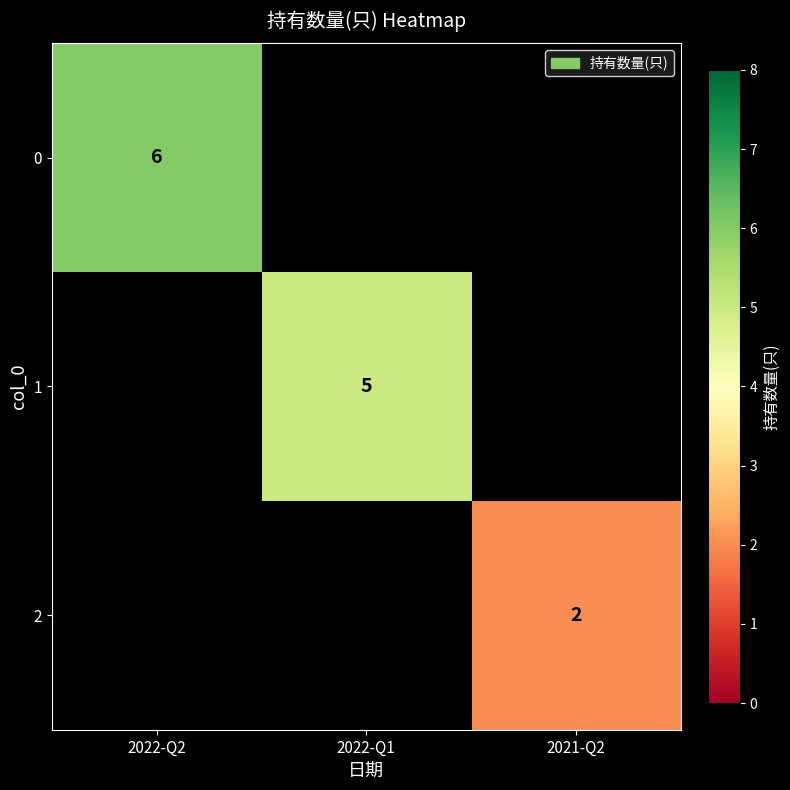

Is it true that 0 equals 2 at 2022-Q2?

False